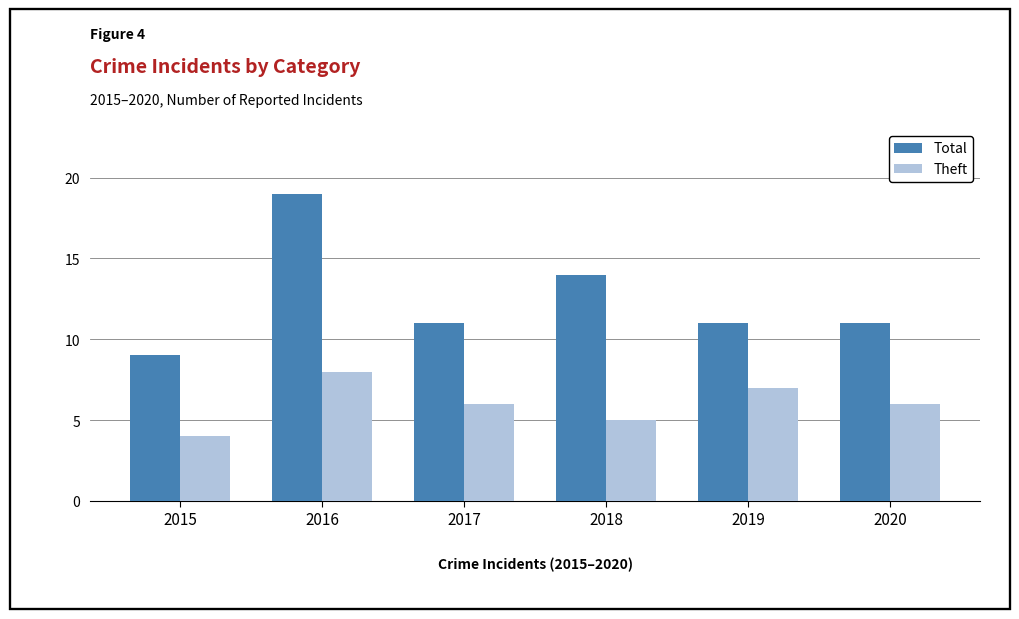

What is the difference between the Theft values at 2020 and 2016?

2